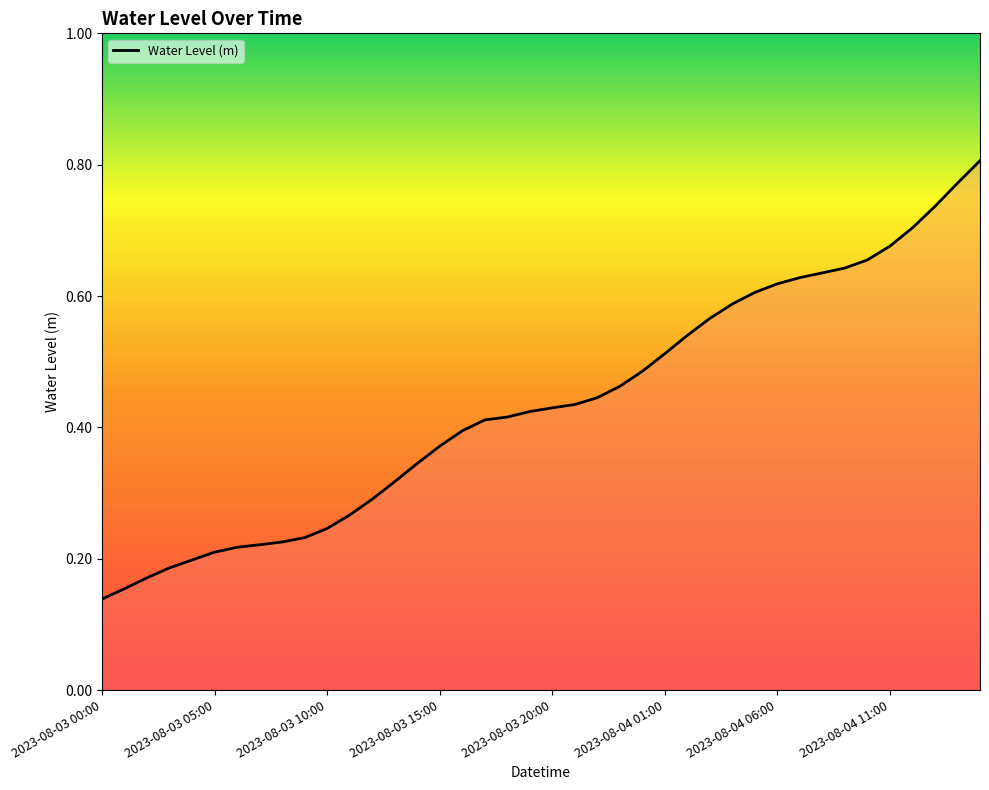

Where is the data nearest to the value 0?

2023-08-03 00:00